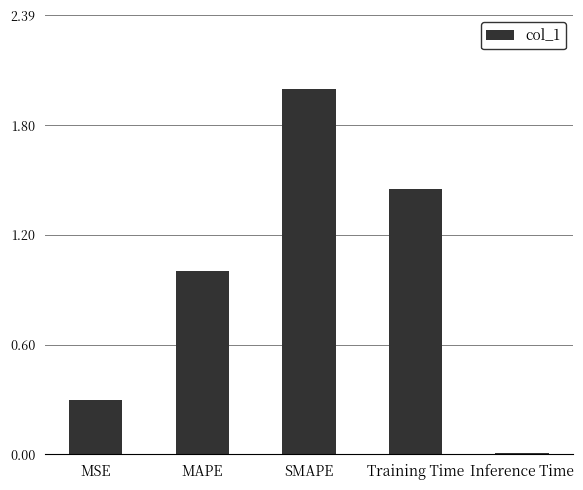

What is the difference between the values at MAPE and MSE?

0.7